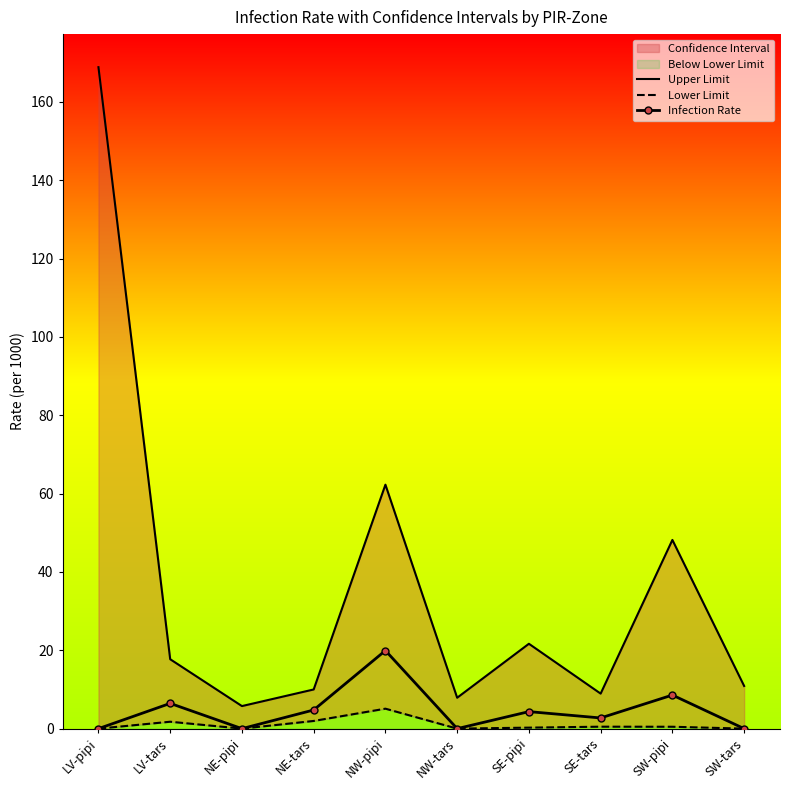

Which label corresponds to the largest value in the chart?

LV-pipi